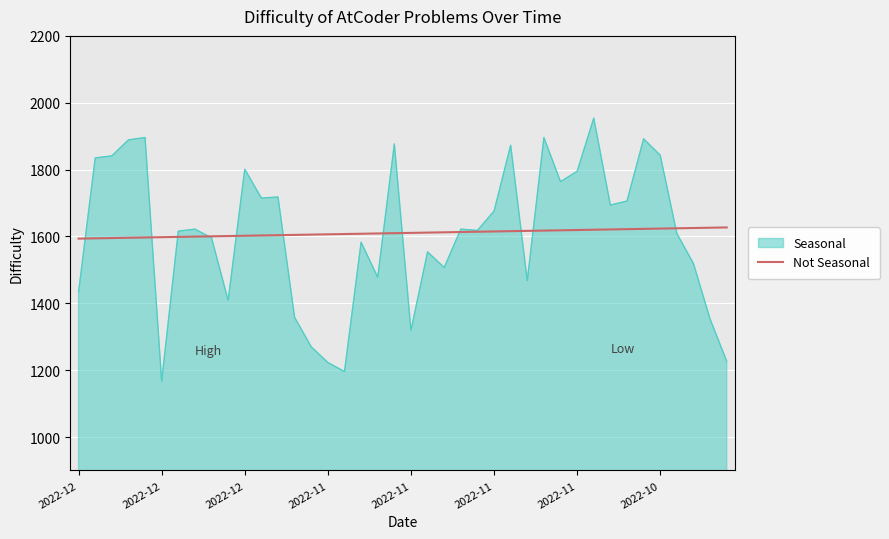

What is the highest value of the Seasonal series?

1954.0